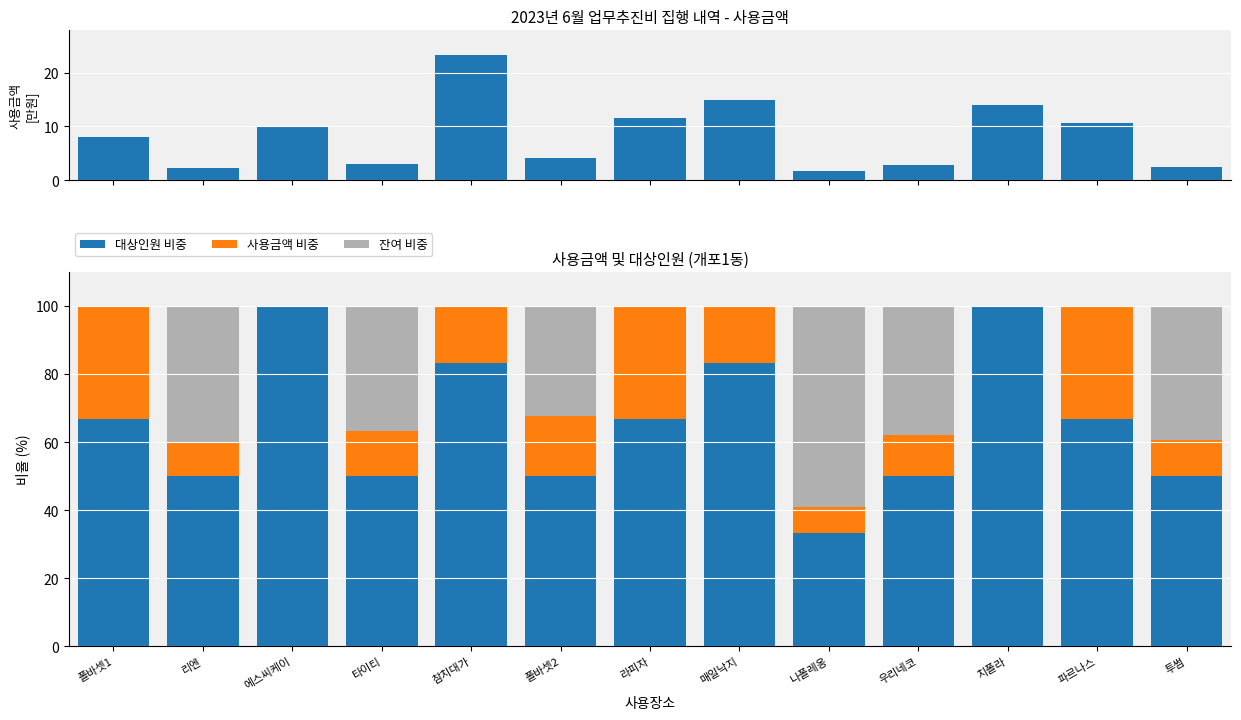

How many distinct data groups are displayed?

4